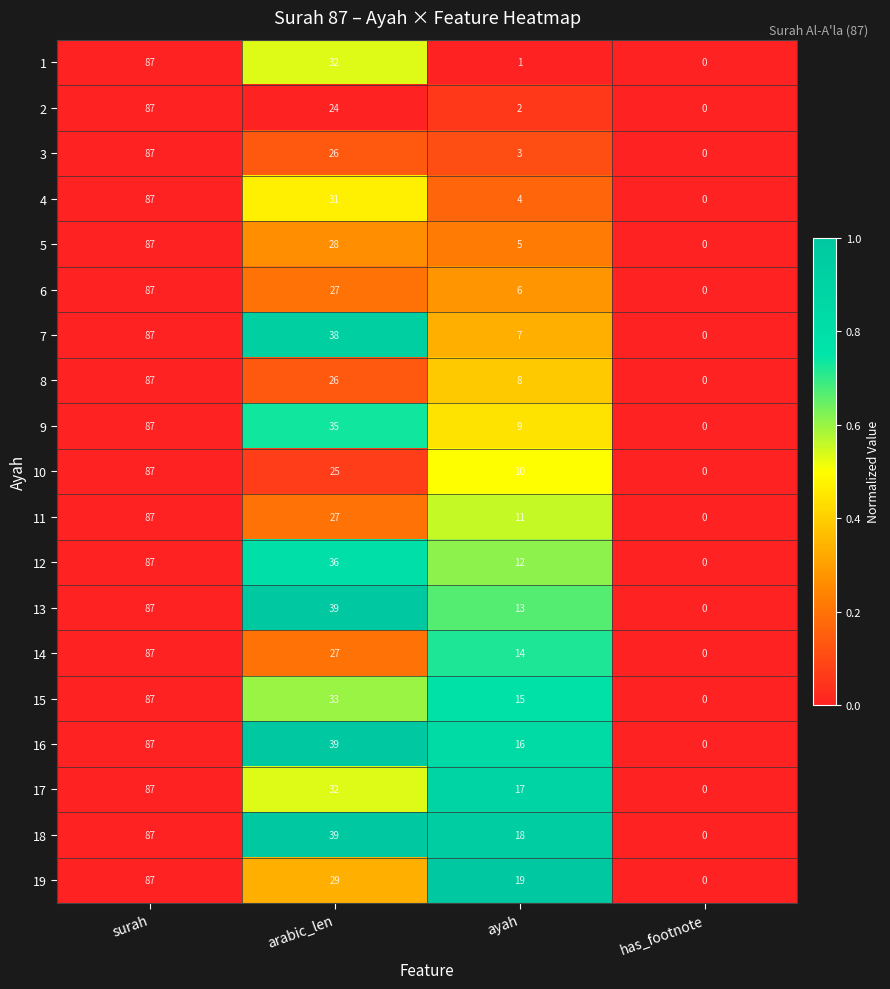

List the labels in order of 3 value, largest first.

surah, arabic_len, ayah, has_footnote